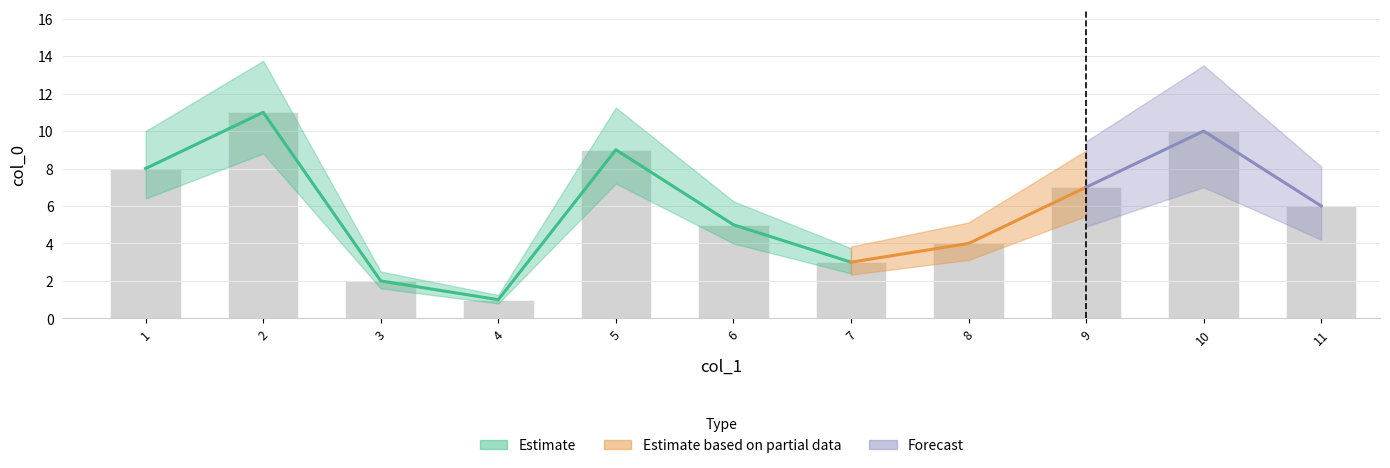

What is the greatest value displayed?

11